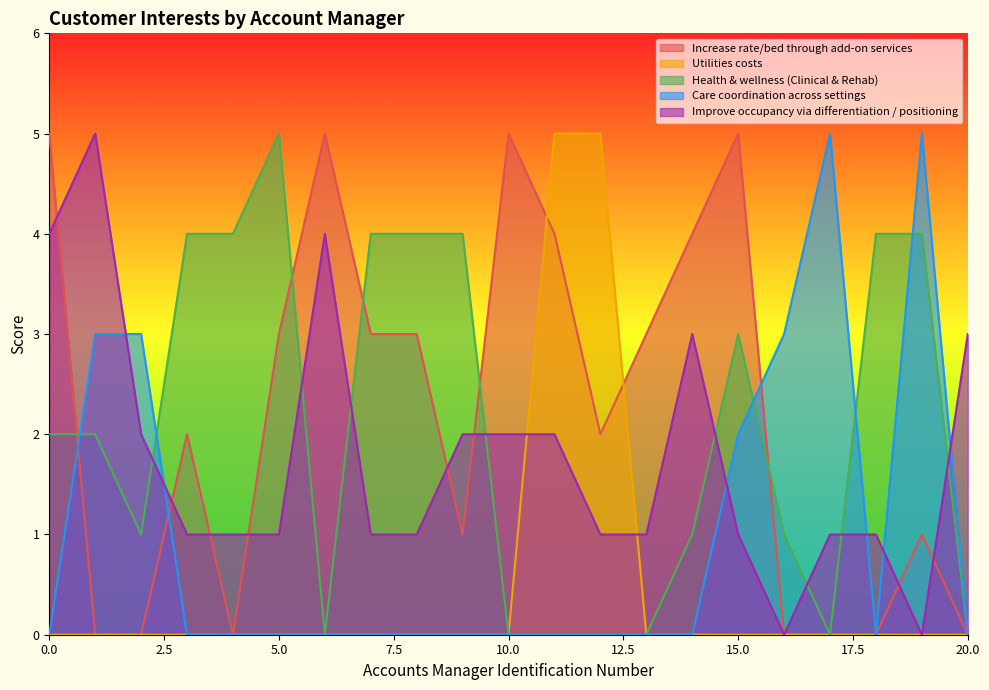

Does the chart display data point markers on the line(s)?

No